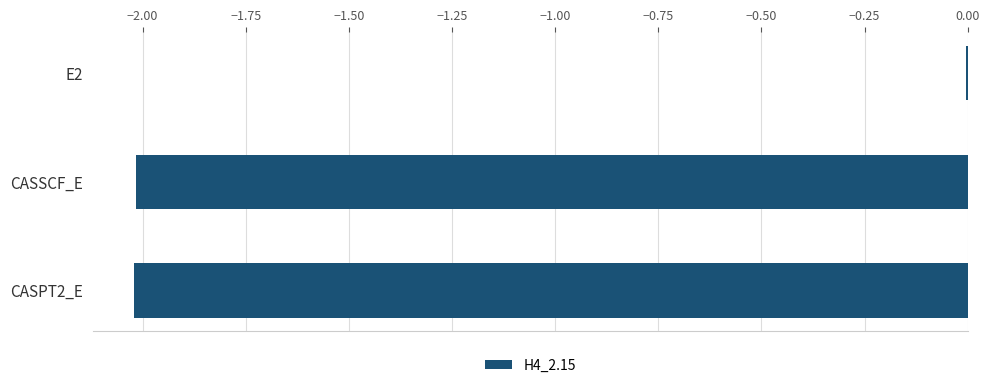

Read the value at CASSCF_E.

-2.0